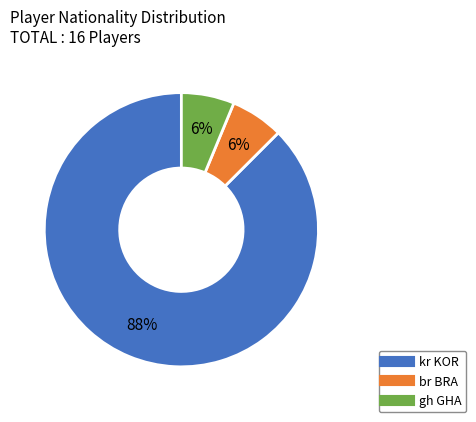

The gh GHA slice represents 1% of the pie. True or false?

False